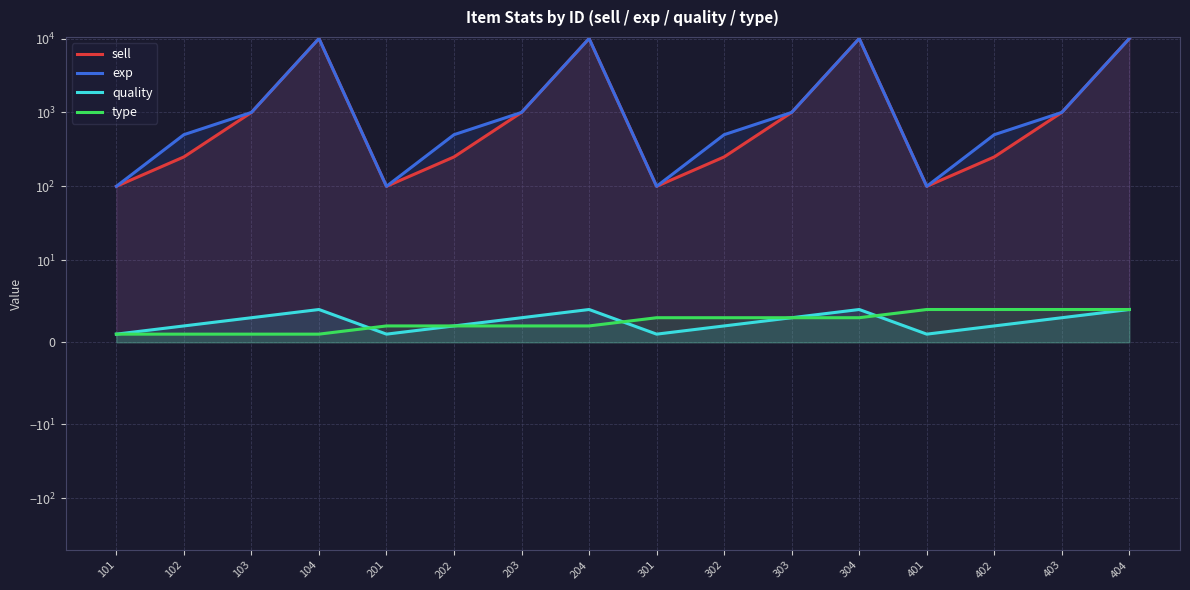

At which label is type closest to 2?

201